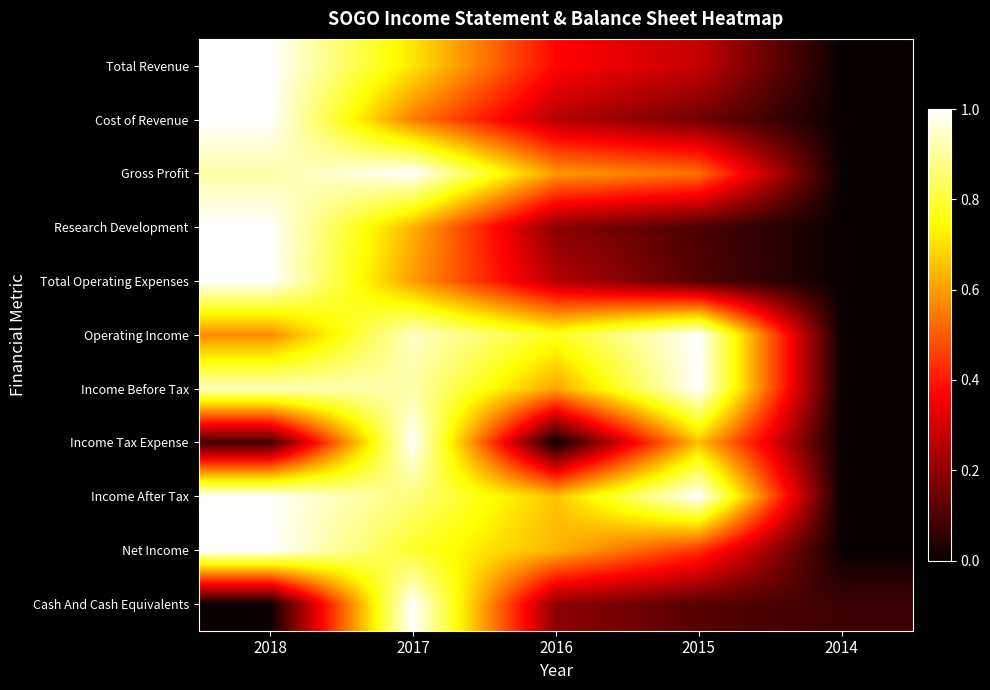

What is the total value across all series at 2018?

8.5